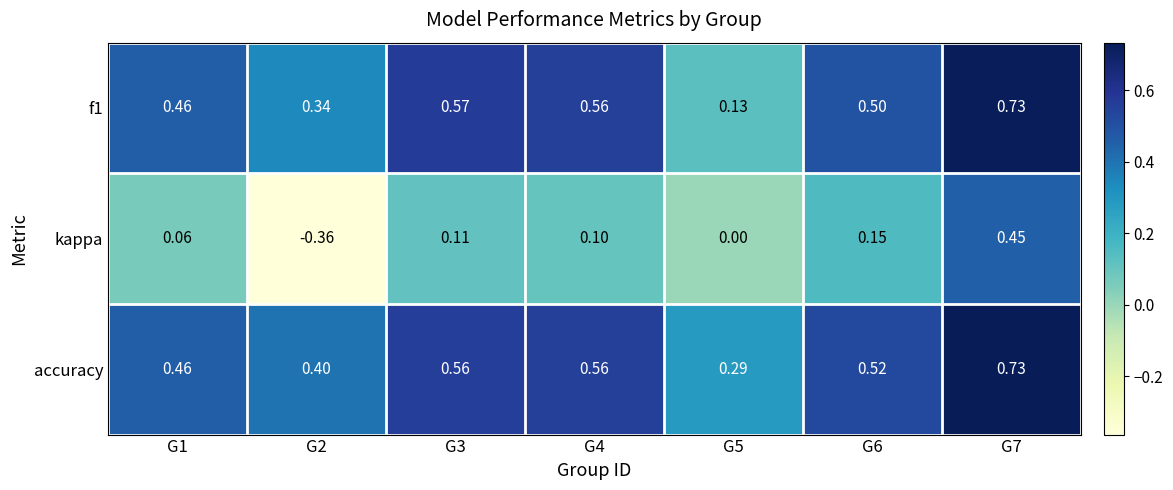

Which series changed the most between G2 and G6?

kappa